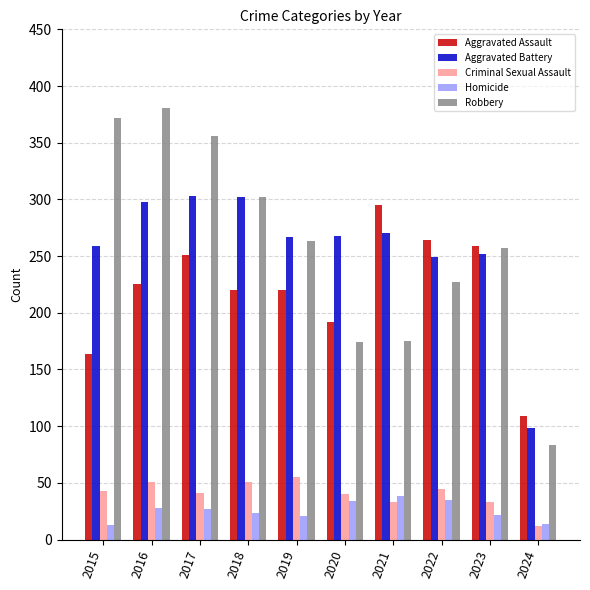

How many bars are there in total?

50